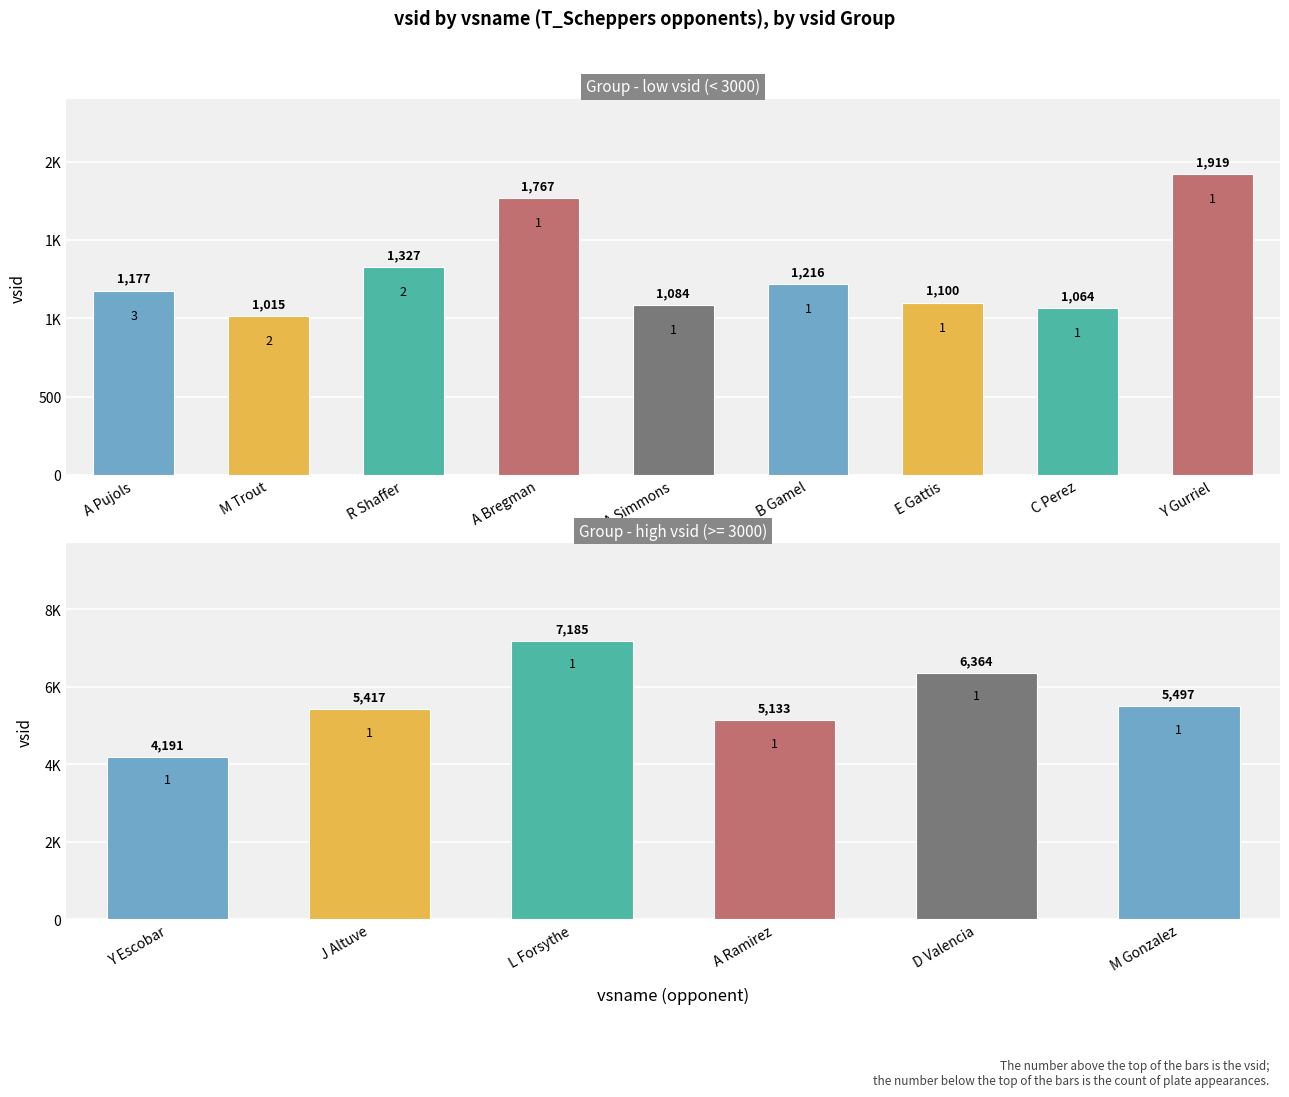

At which label is the value closest to 1467?

R Shaffer